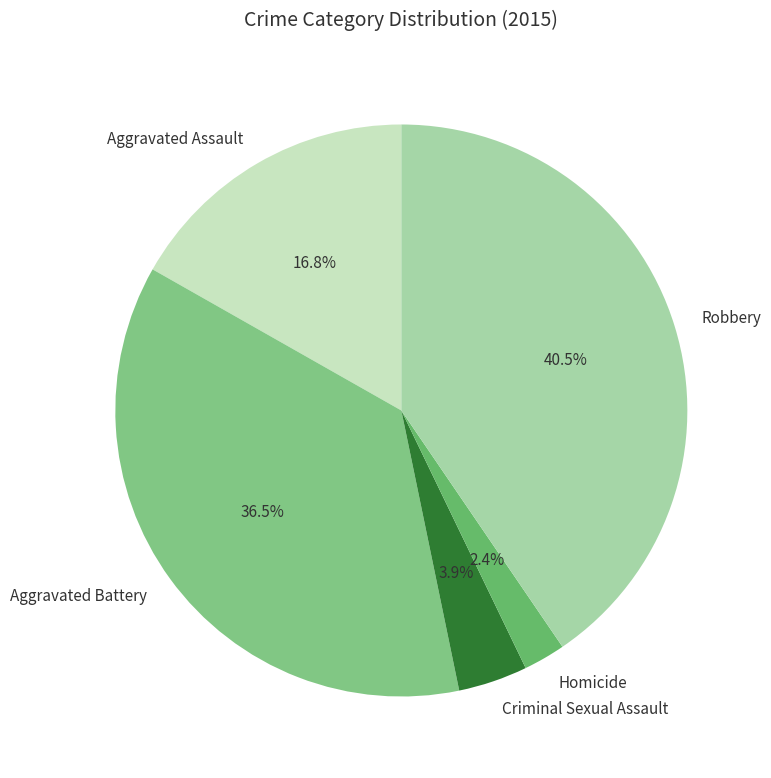

To the nearest percent, what is the average slice percentage?

20%